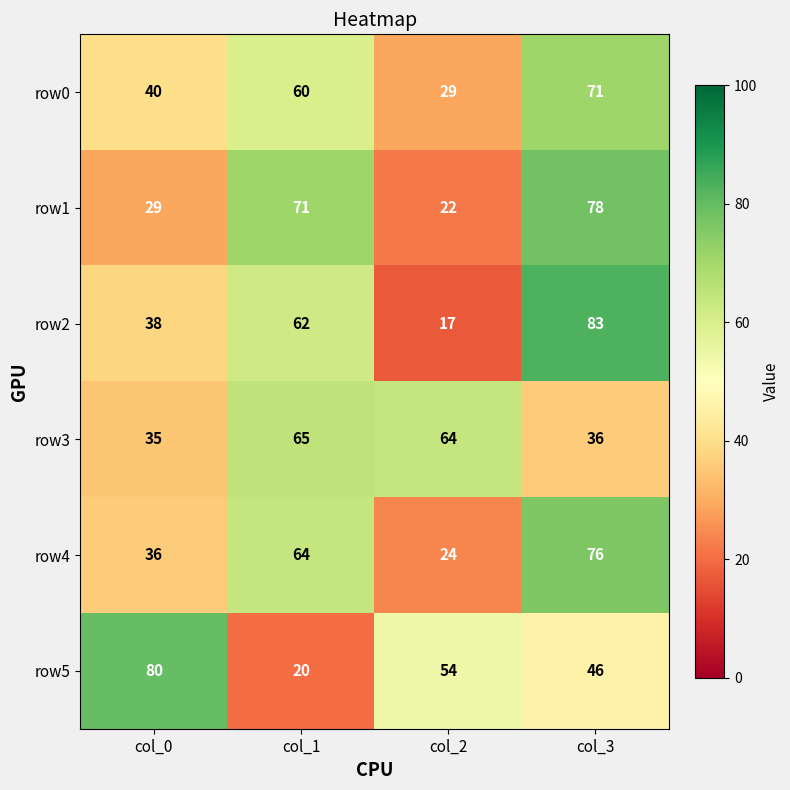

What is the difference between the second highest and minimum values in the row3 series?

29